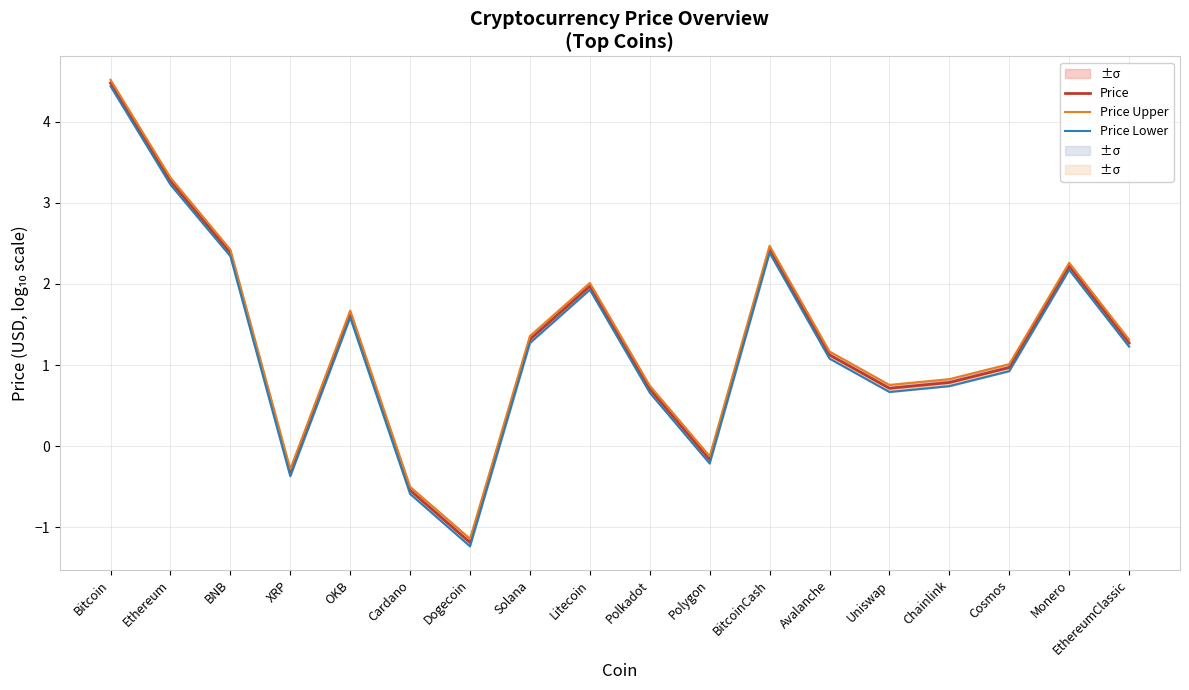

Reading left to right, transcribe all the data shown in this chart.

Price: 4.5	3.3	2.4	-0.3	1.6	-0.5	-1.2	1.3	2.0	0.7	-0.2	2.4	1.1	0.7	0.8	1.0	2.2	1.3
Price Upper: 4.5	3.3	2.4	-0.3	1.7	-0.5	-1.1	1.4	2.0	0.7	-0.1	2.5	1.2	0.8	0.8	1.0	2.3	1.3
Price Lower: 4.4	3.2	2.3	-0.4	1.6	-0.6	-1.2	1.3	1.9	0.7	-0.2	2.4	1.1	0.7	0.7	0.9	2.2	1.2